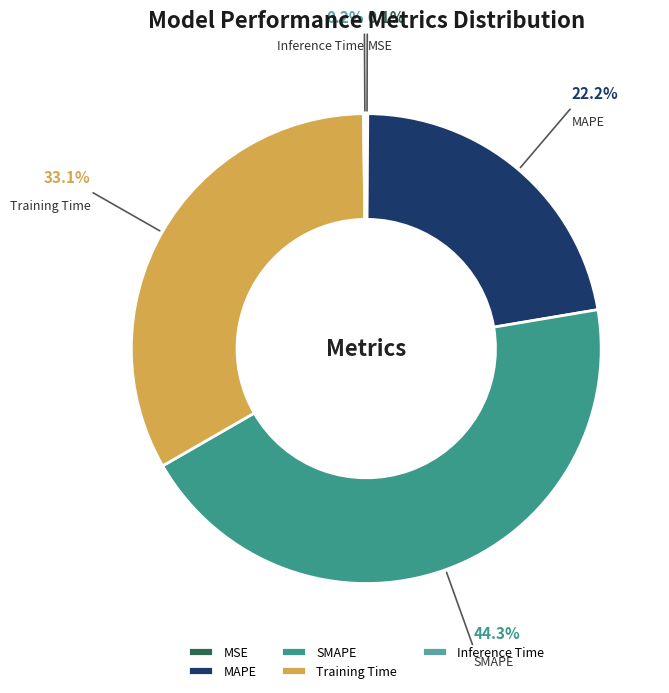

What is the largest slice in the pie chart?

SMAPE